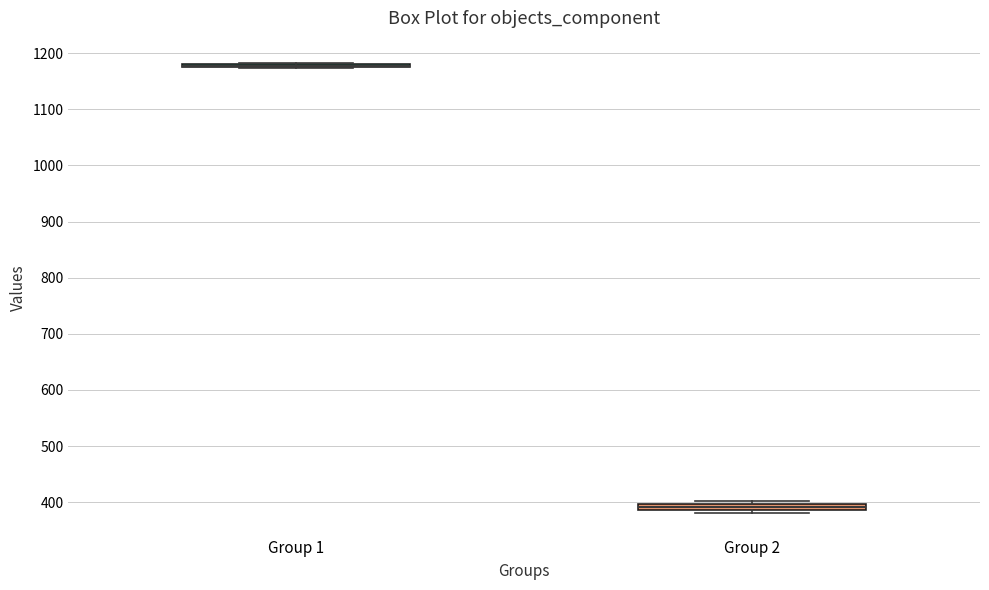

Where is the upper edge of the box for Group 2 on the y-axis? The values are not printed on the chart, so give them approximately, as read against the axis.

400